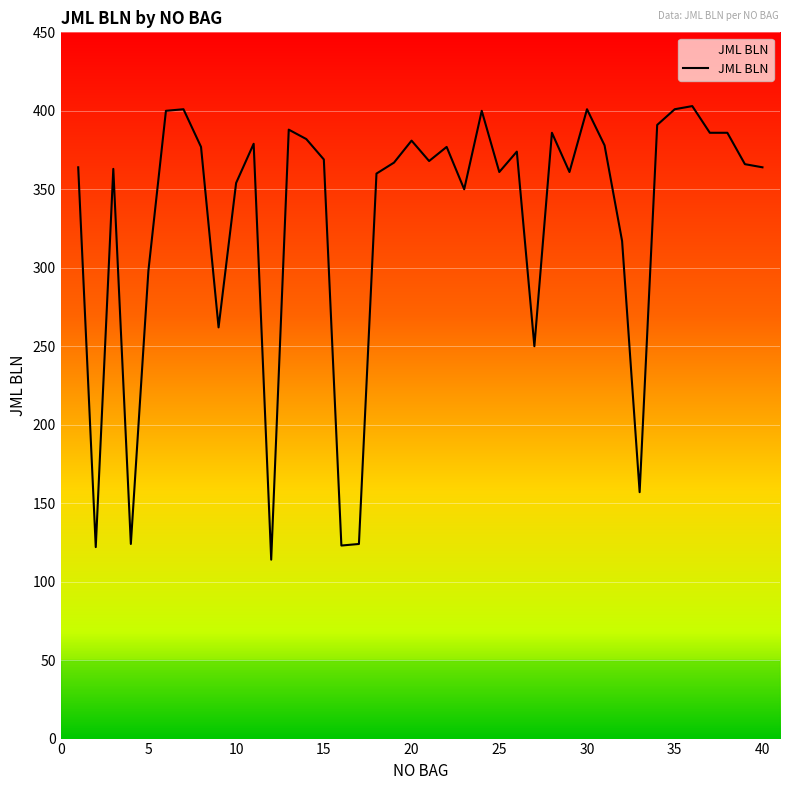

What is the smallest value displayed?

114